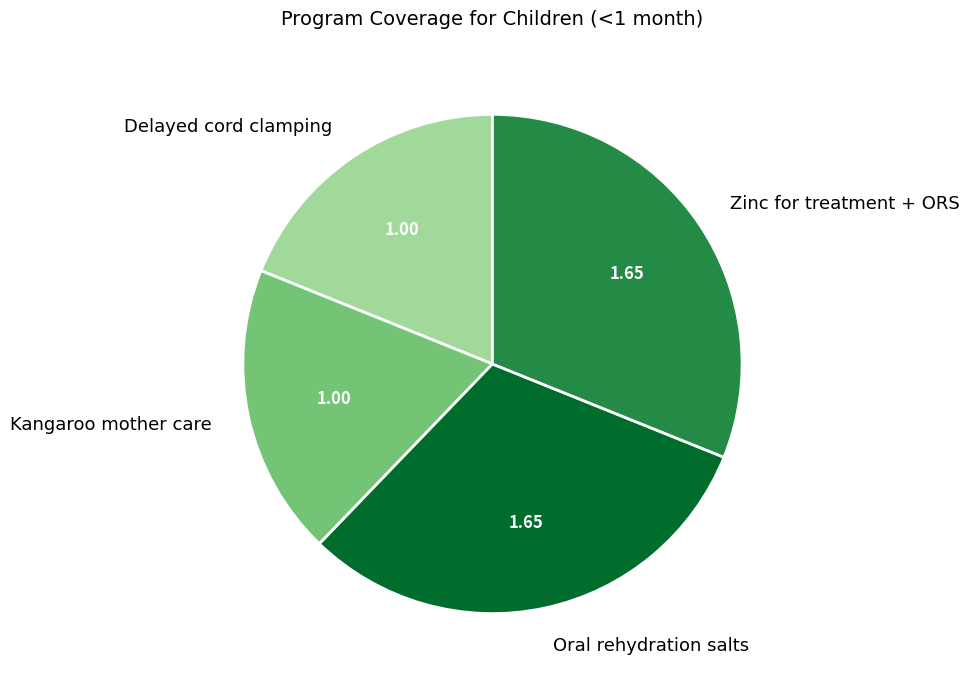

Is there any slice that represents more than half of the pie?

No